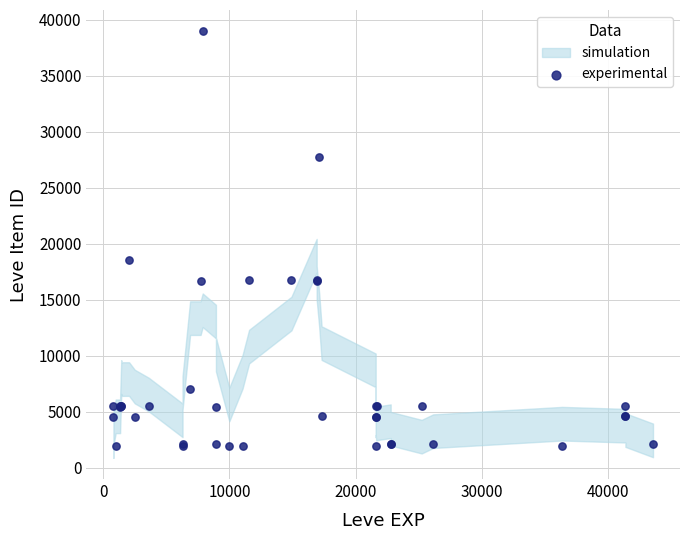

What Y value in the scatter plot is closest to 20458?

18511